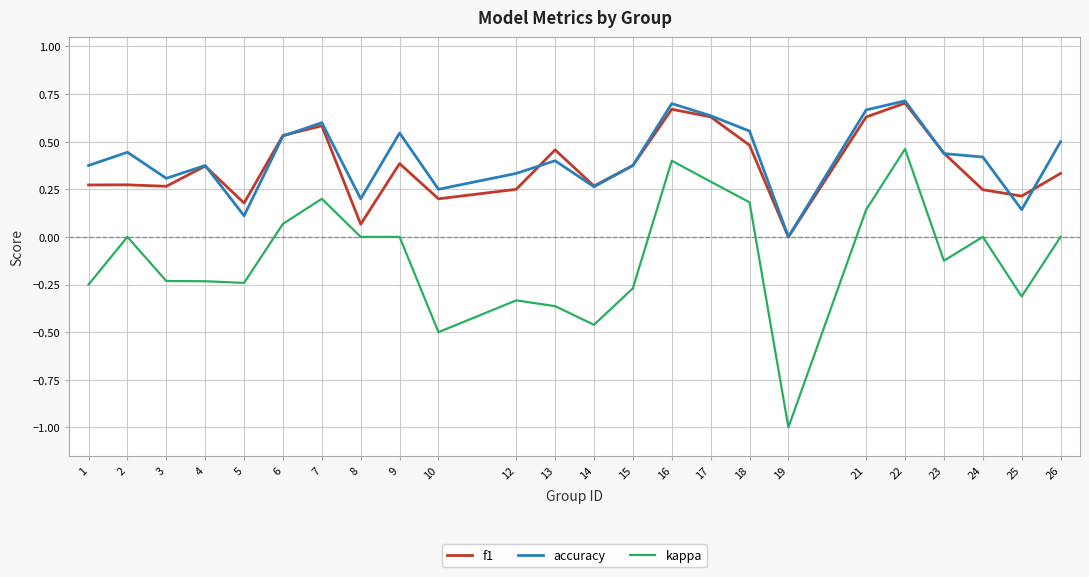

Is the value of f1 at 24 greater than the value of kappa at 26?

Yes